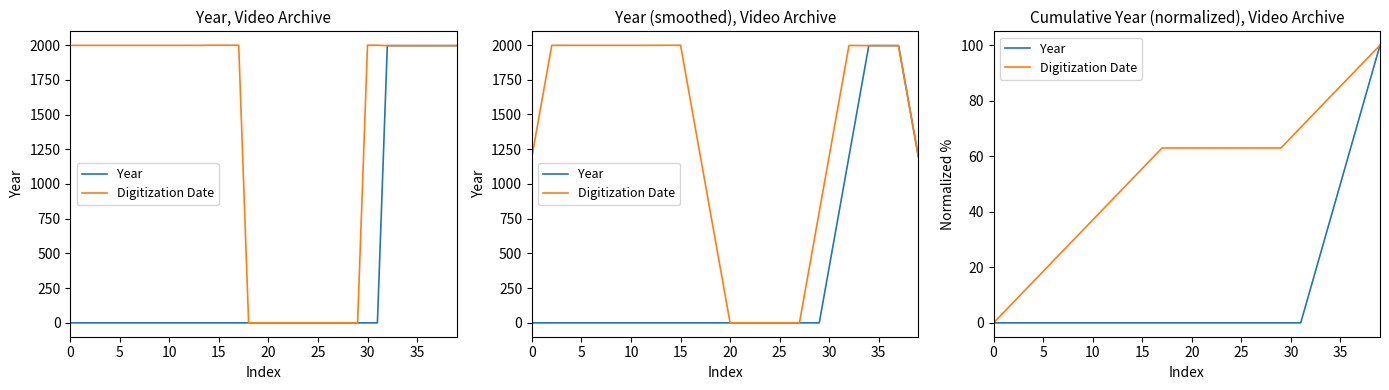

True or false: Digitization Date has a value of 63.0 at 28.

True